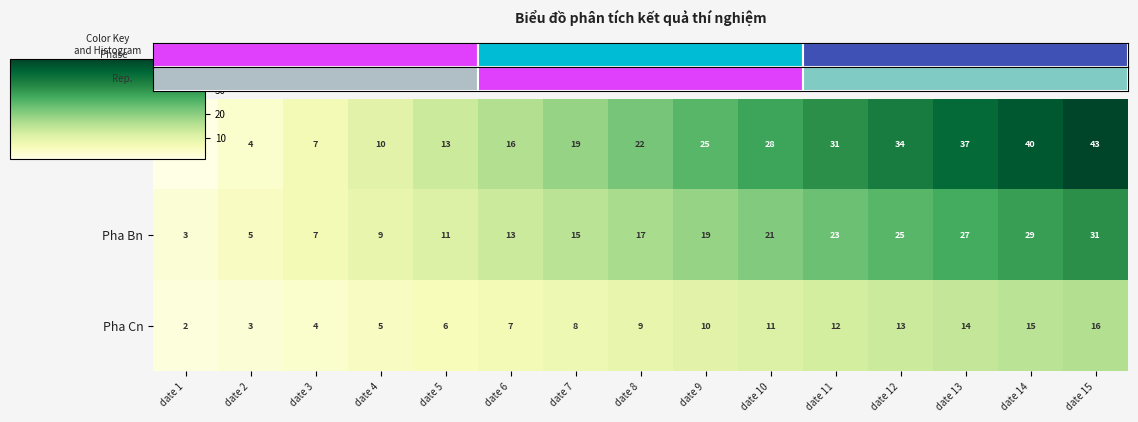

Which category has the lowest value in the Pha Cn series?

date 1